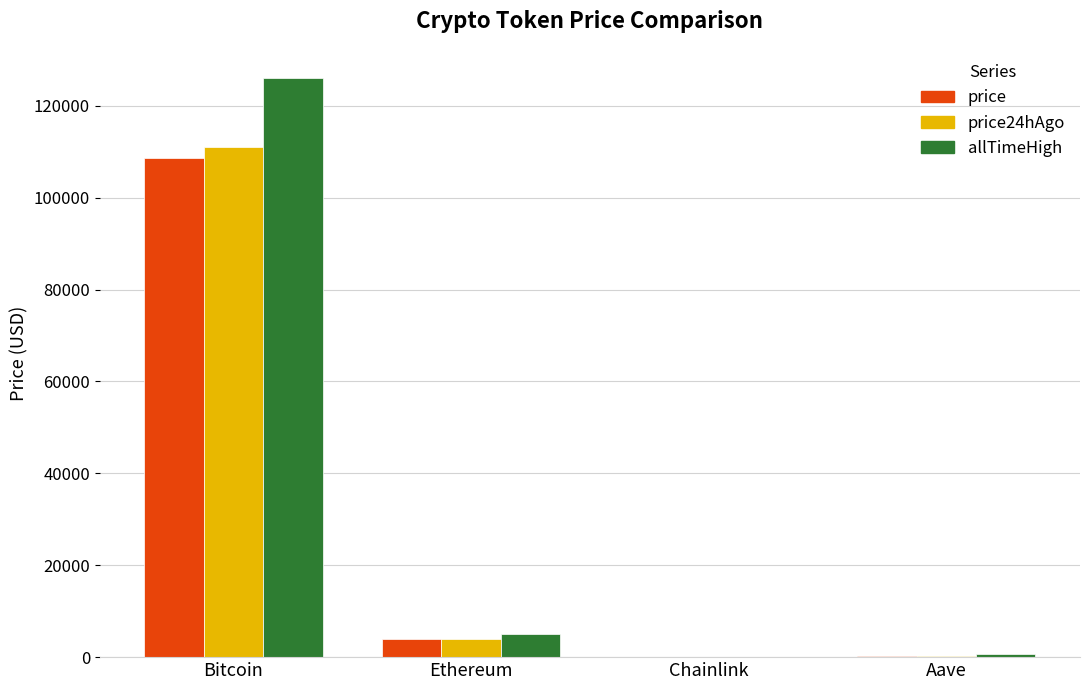

Where is price24hAgo nearest to the value 55478?

Ethereum